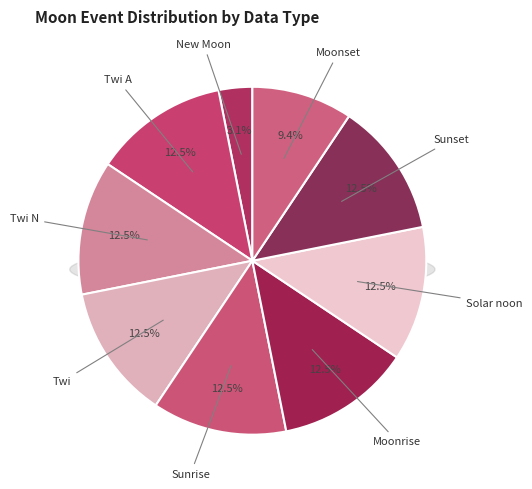

The 9 slice represents 1% of the pie. True or false?

False